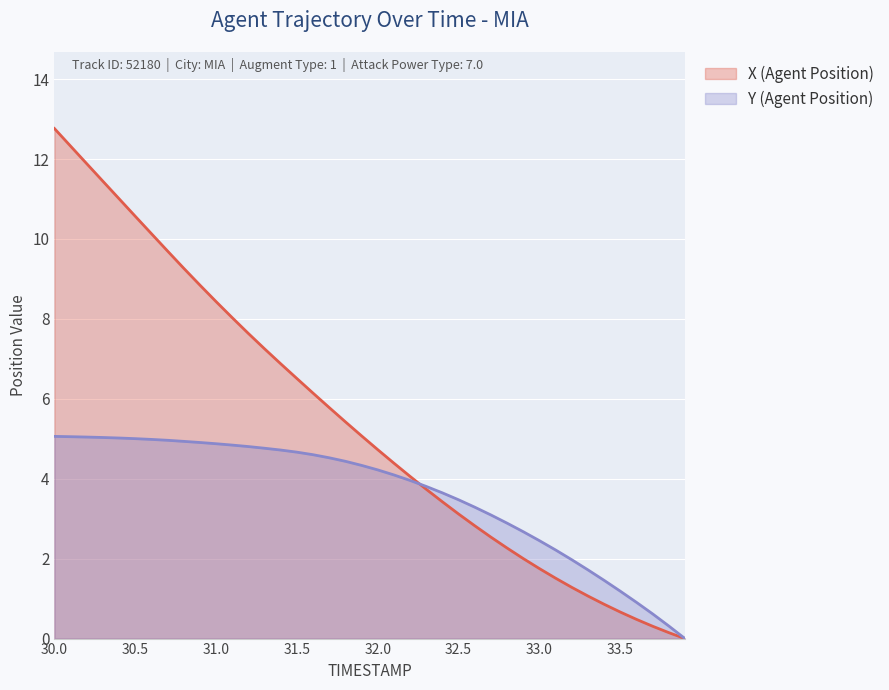

What is the label of the 8th point from the left?

30.7